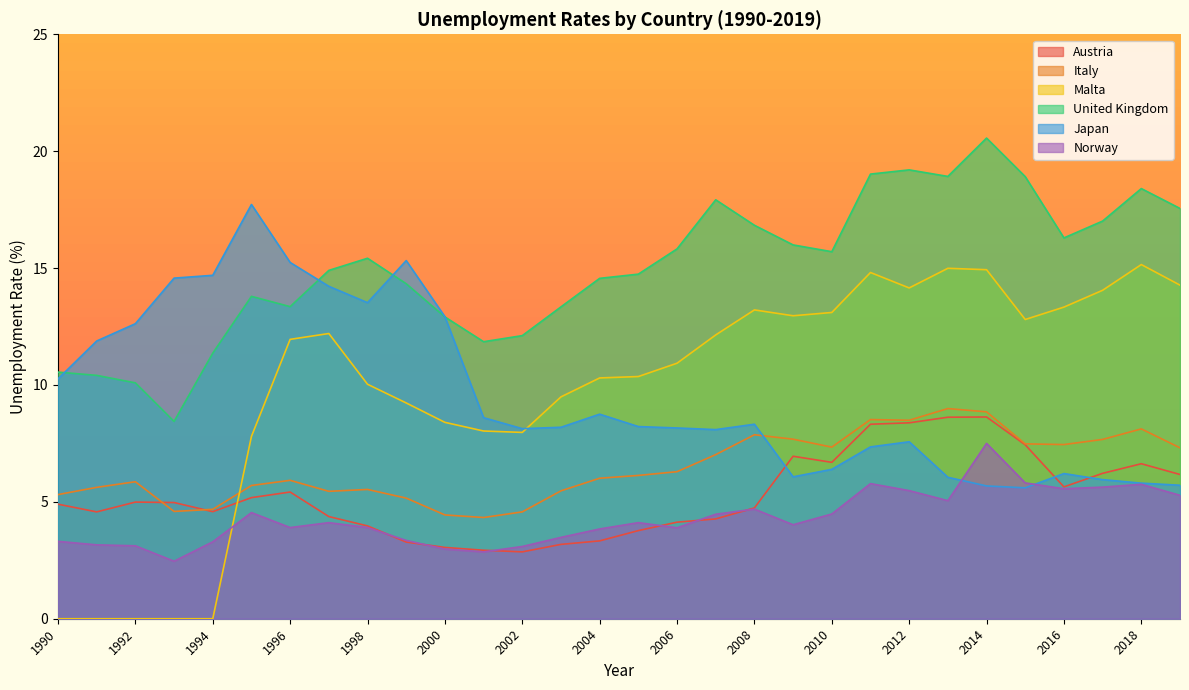

Where is the first local minimum for United Kingdom?

1993